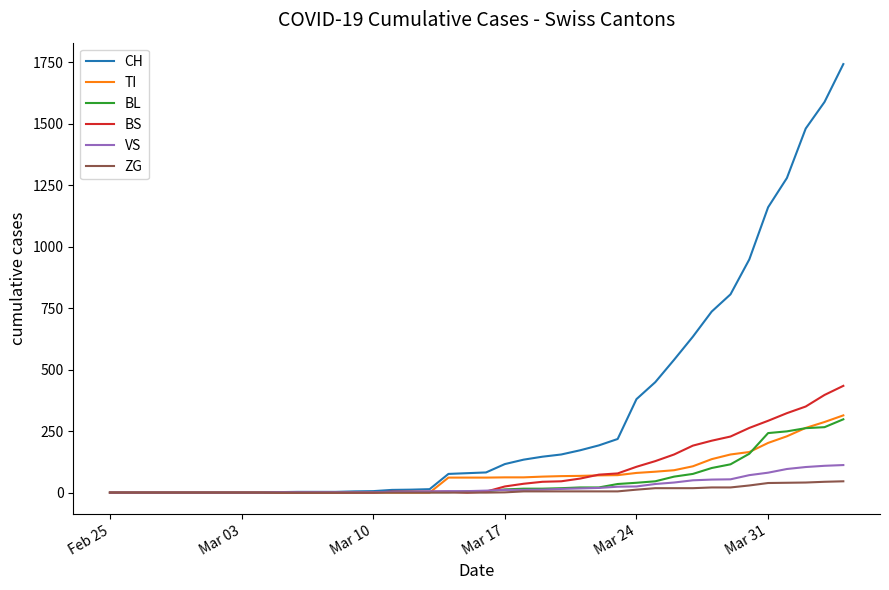

What is the highest value of the CH series?

1742